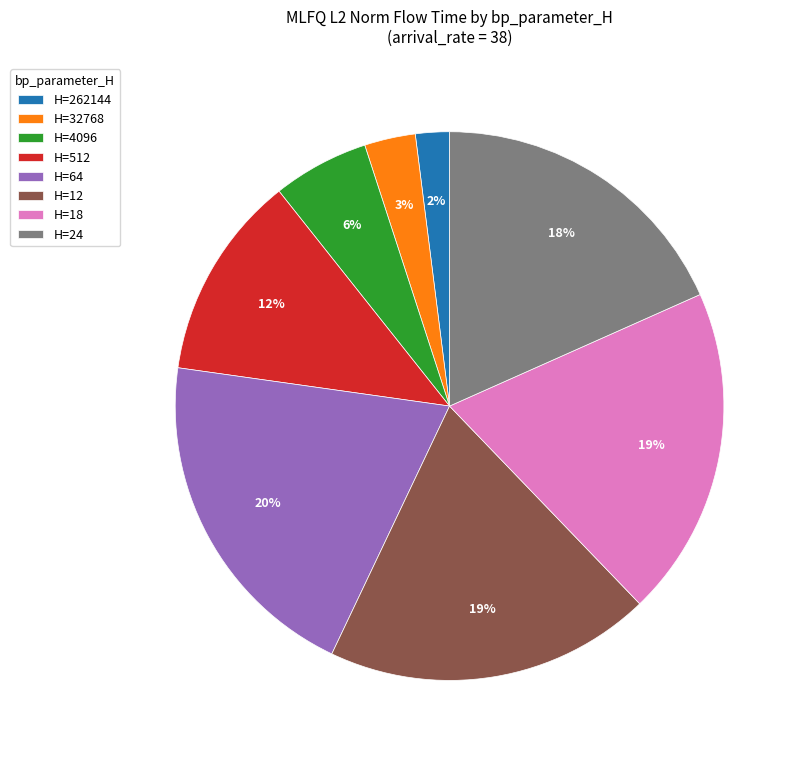

What percentage is the H=24 slice, to the nearest percent?

18%